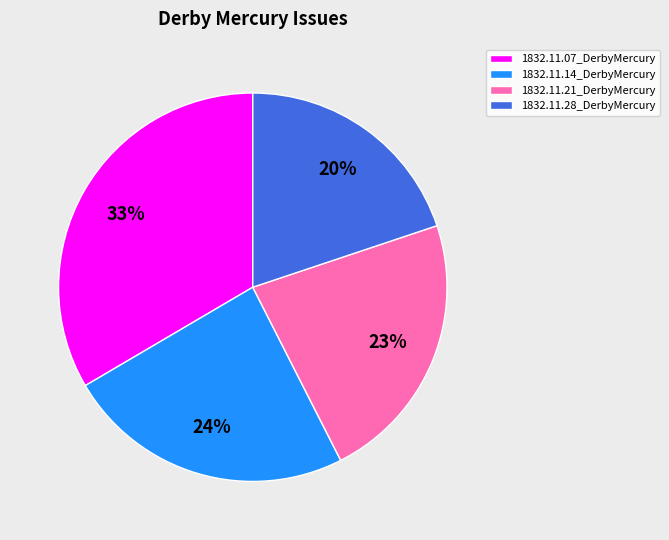

Does 1832.11.21_DerbyMercury represent more than half of the total?

No